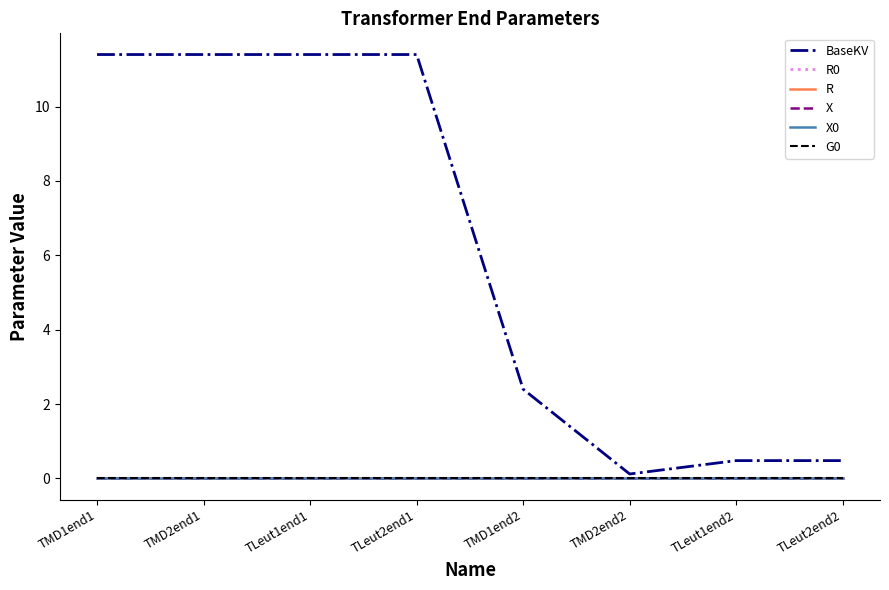

The R series shows 0.0 at TLeut1end2. True or false?

True